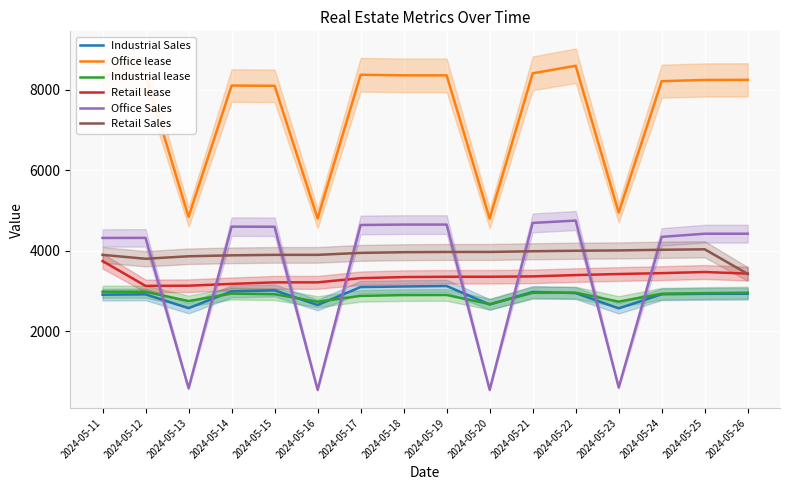

What is the maximum value shown in the chart?

8591